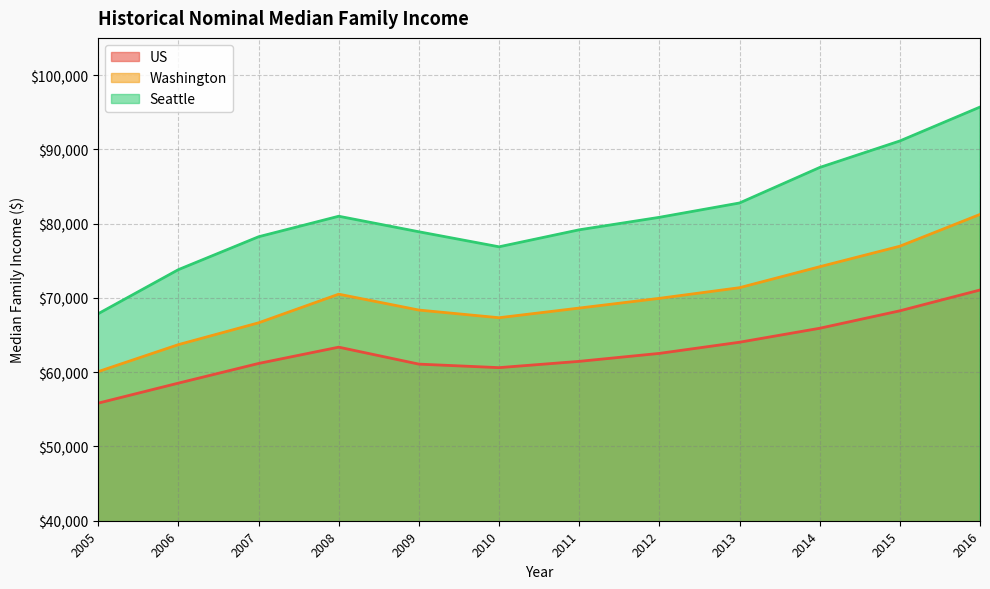

Is it true that Seattle equals 67870 at 2005?

True